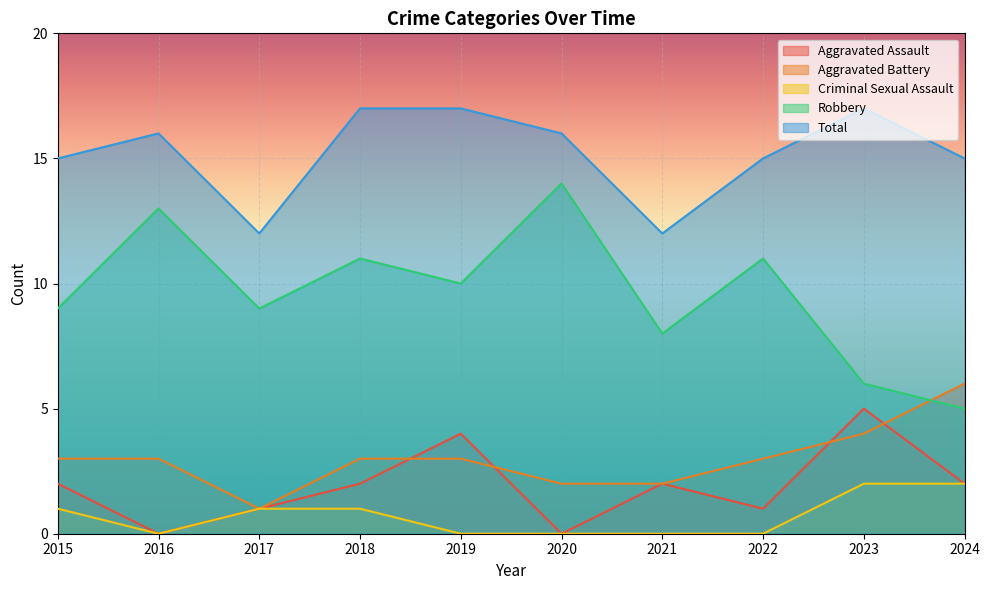

The Robbery series shows 11 at 2018. True or false?

True